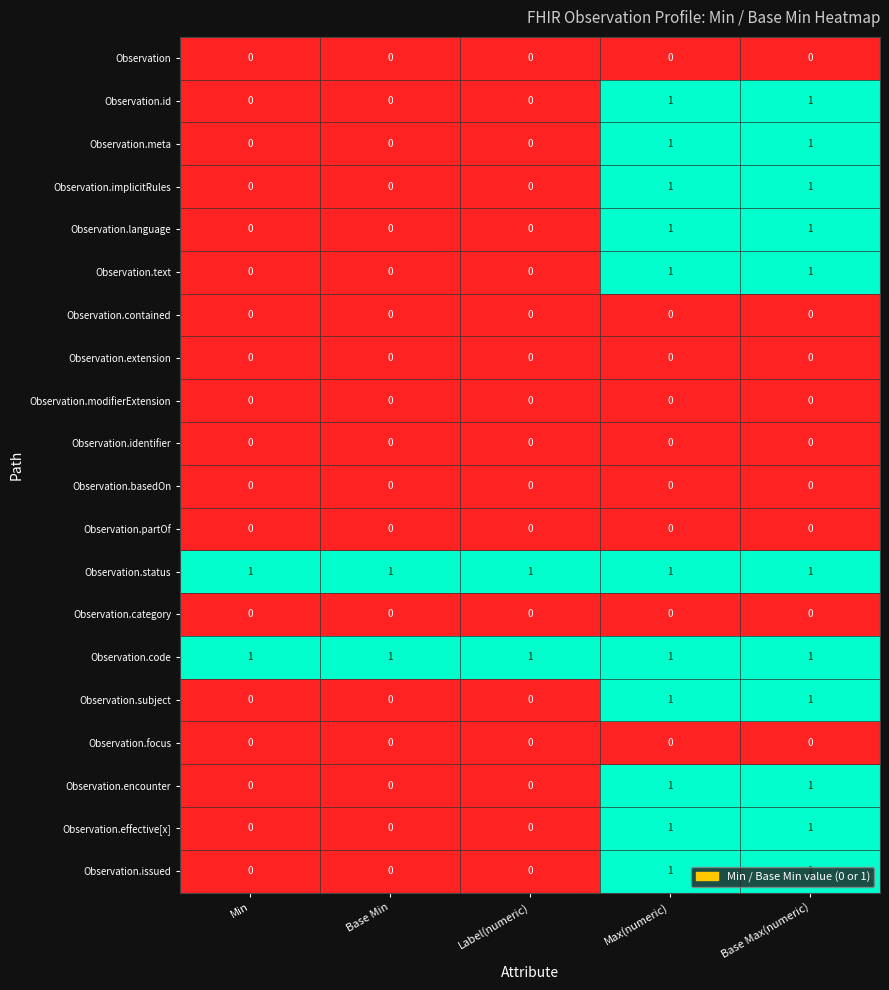

The value of Observation at Min is 0. True or false?

True